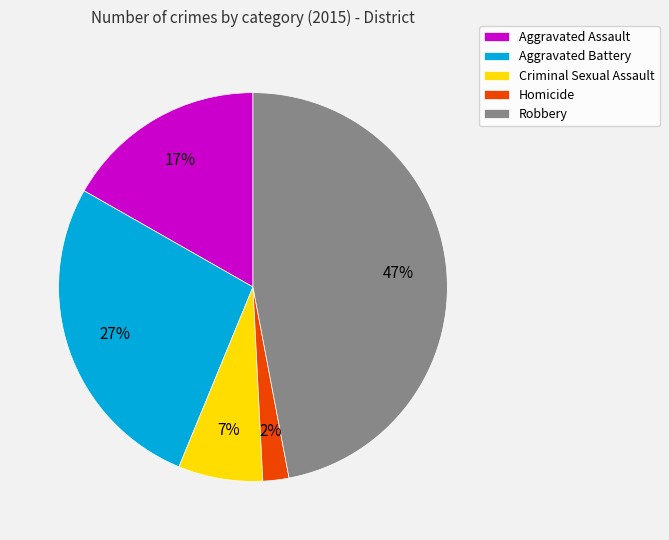

Between Robbery and Criminal Sexual Assault, which is larger?

Robbery